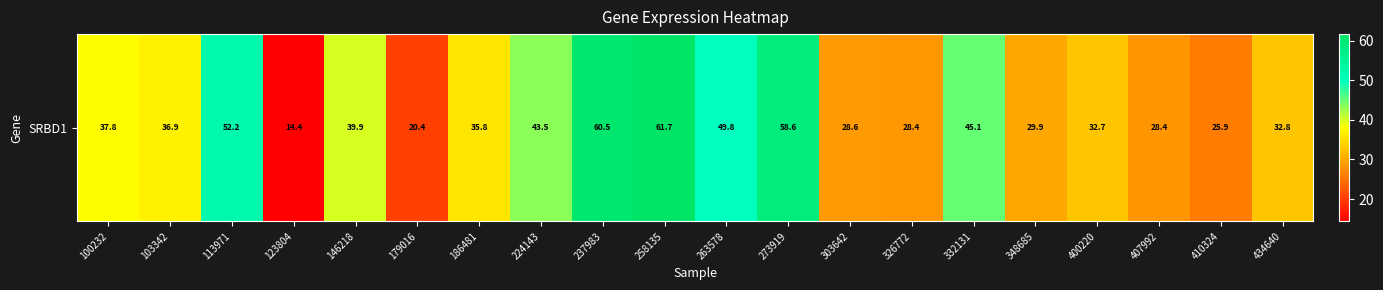

Which has a higher value, 348685 or 179016?

348685